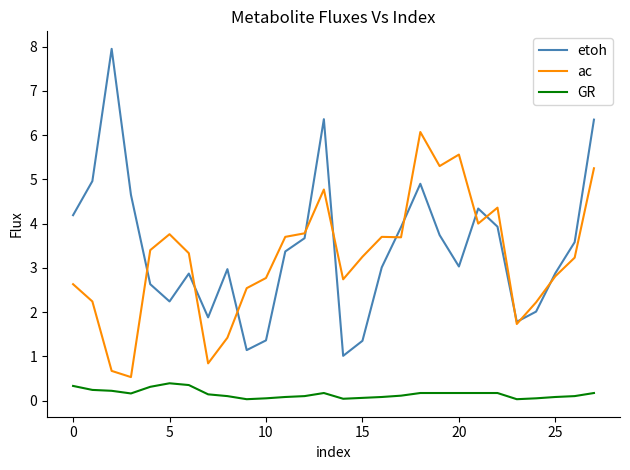

List the series in order of their peak value, lowest first.

GR, ac, etoh